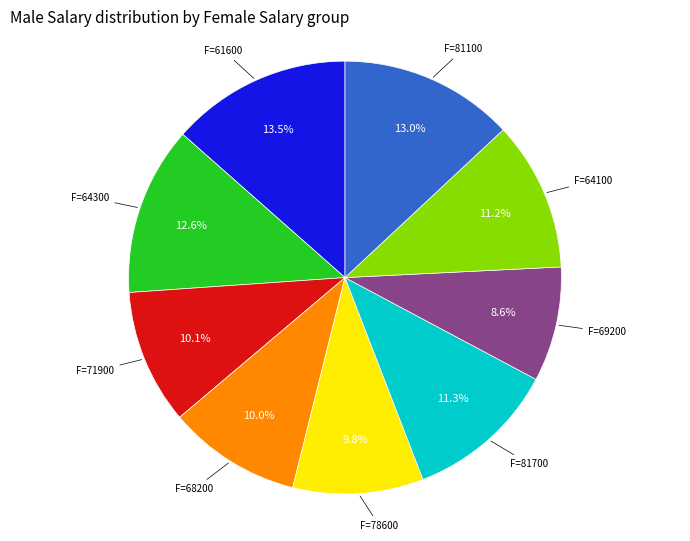

Is there a majority slice in this chart?

No